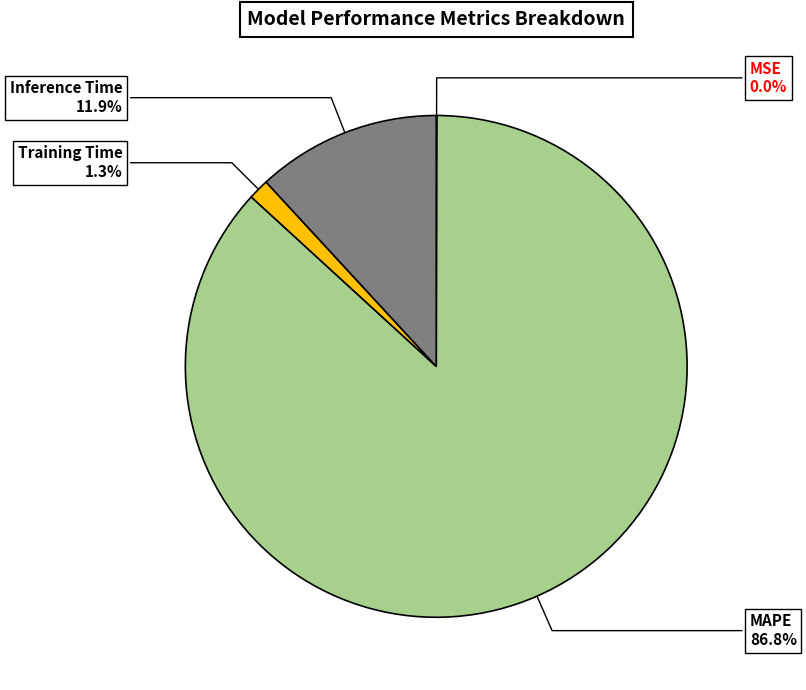

Combined, do MAPE and Inference Time account for over 50%?

Yes